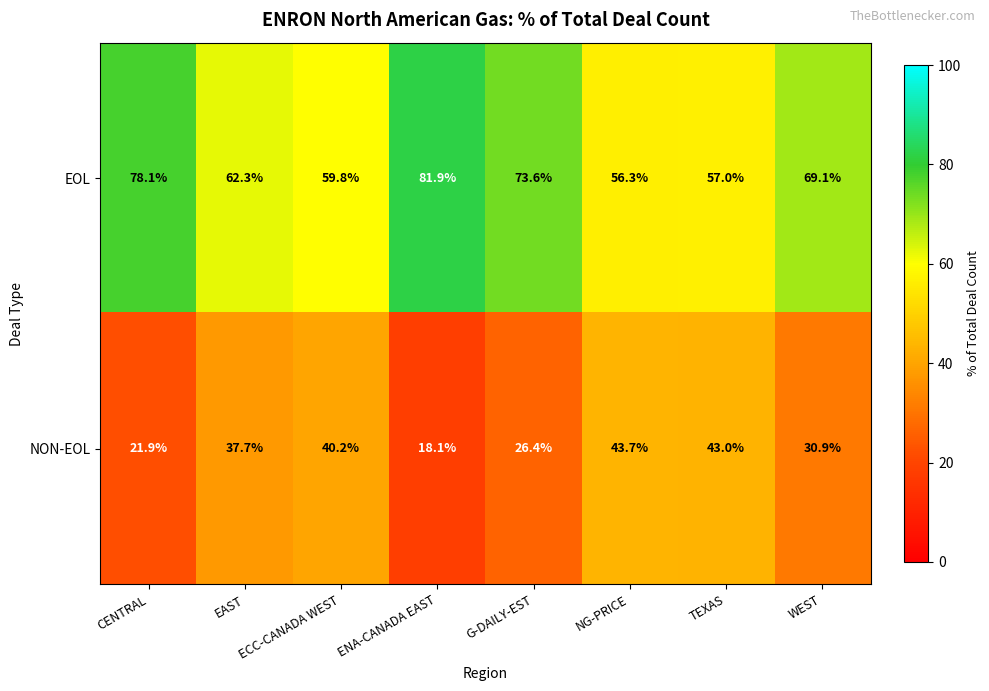

List the series in order of their peak value, highest first.

EOL, NON-EOL